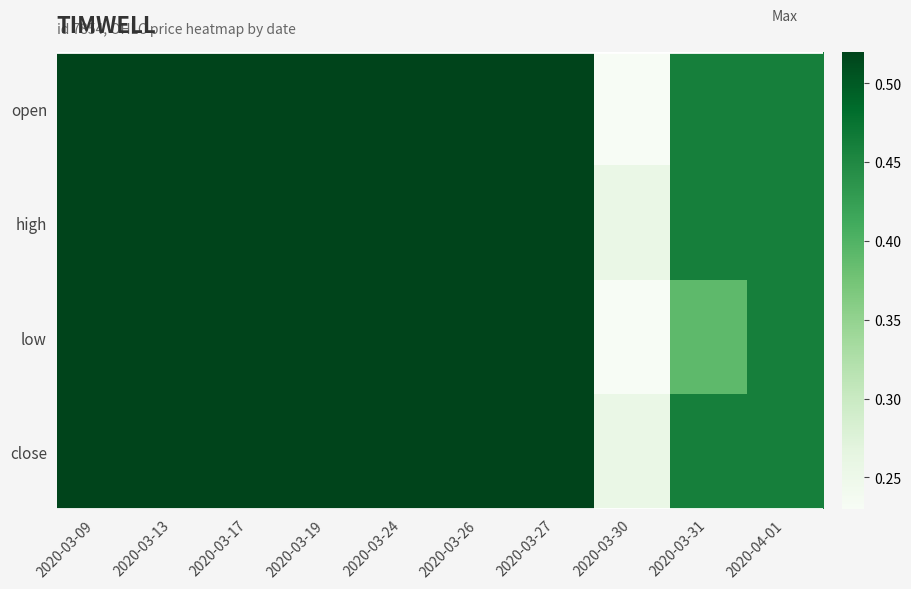

How many distinct data groups are displayed?

4